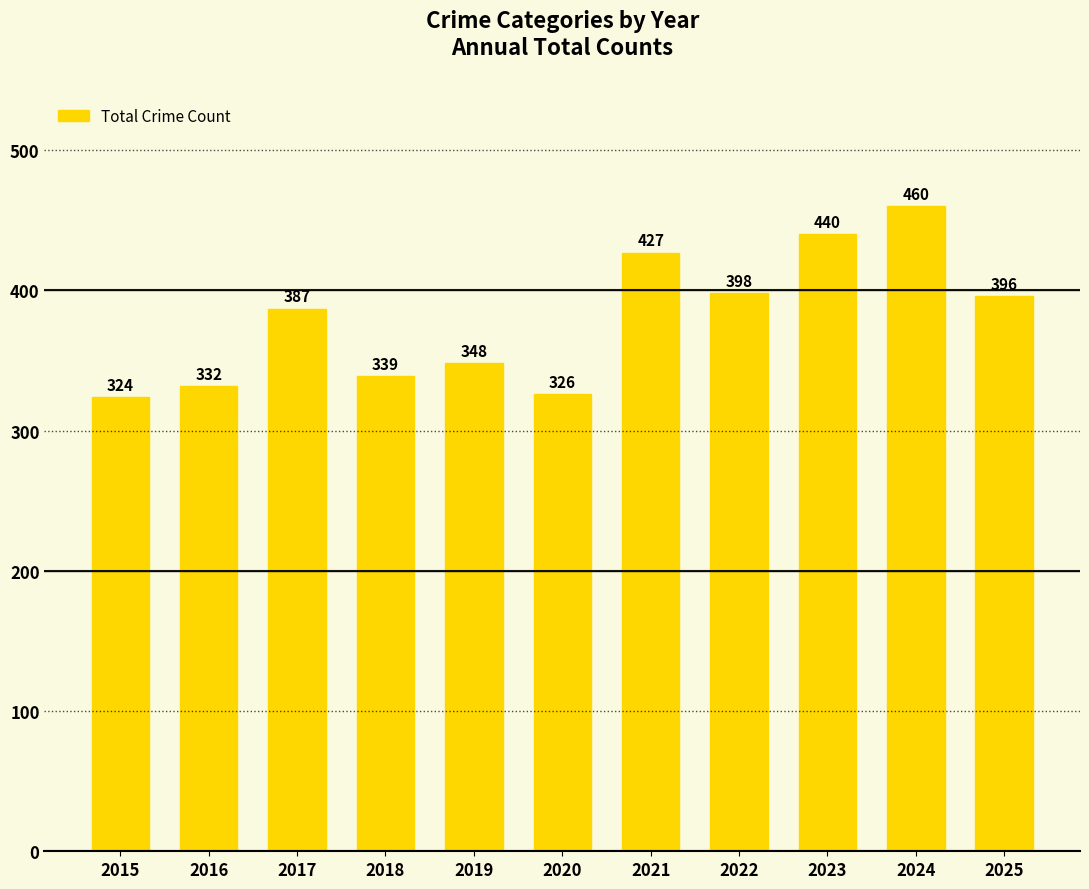

Rank the categories by value from highest to lowest.

2024, 2023, 2021, 2022, 2025, 2017, 2019, 2018, 2016, 2020, 2015